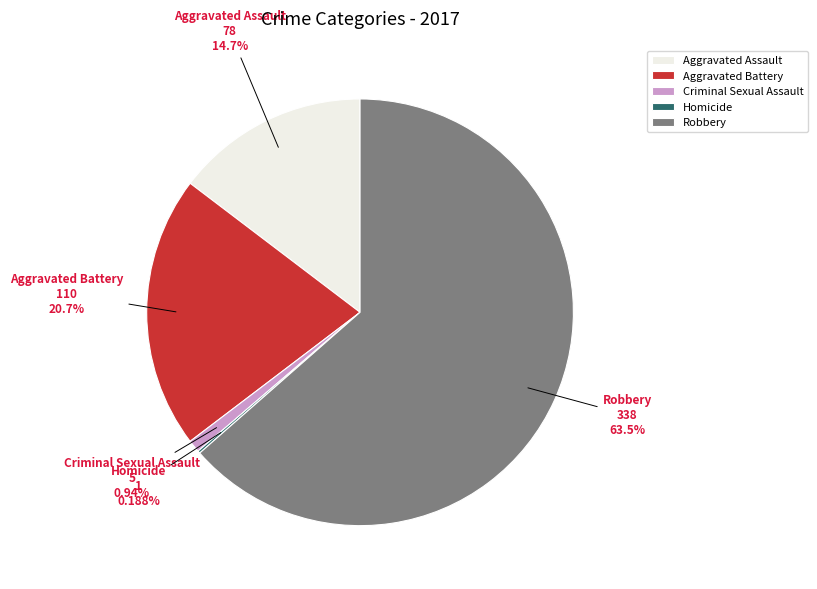

Is there any slice that represents more than half of the pie?

Yes